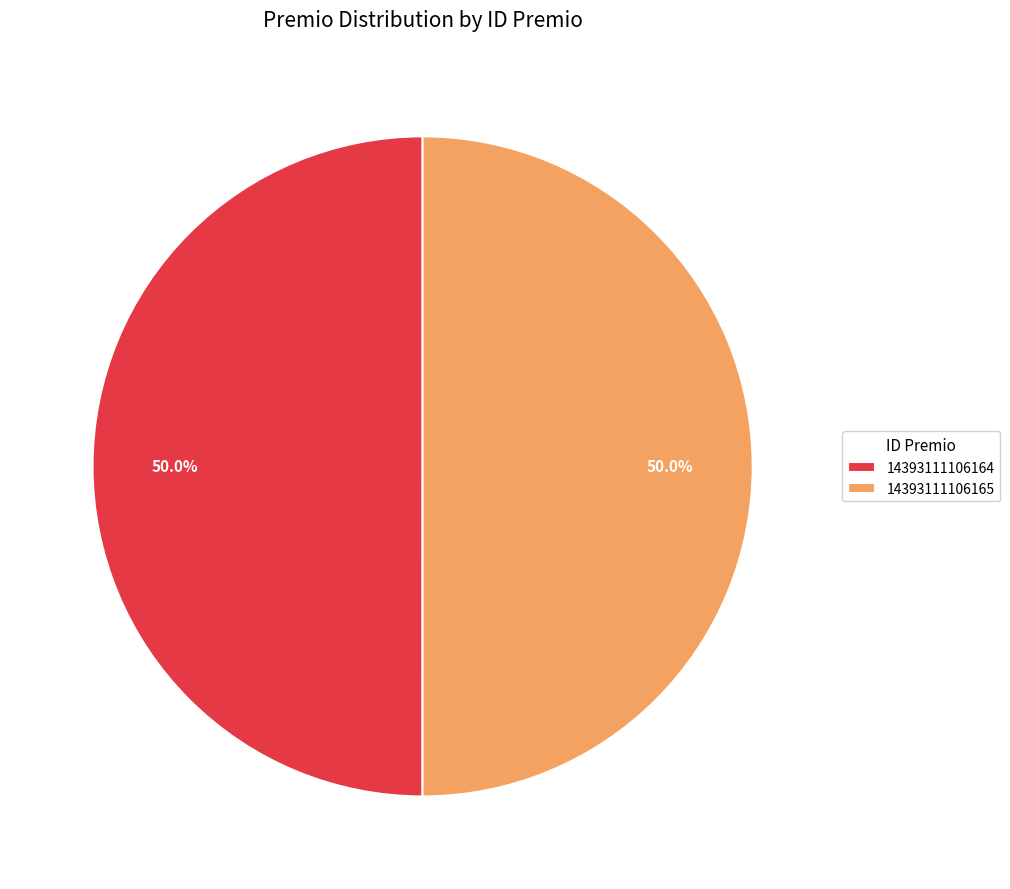

Is the sum of 14393111106165 and 14393111106164 greater than half?

Yes